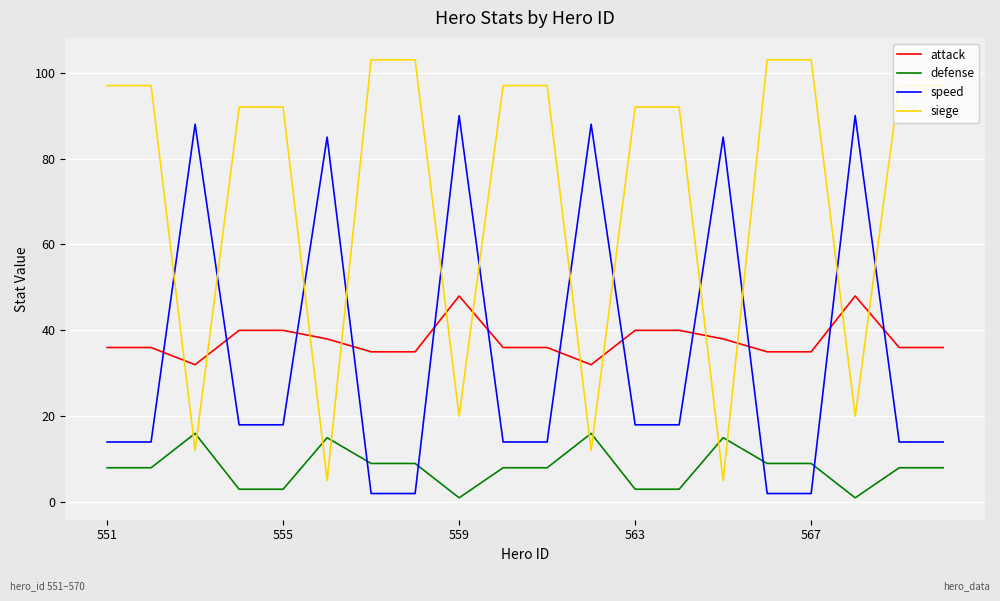

What is the maximum value shown in the chart?

103